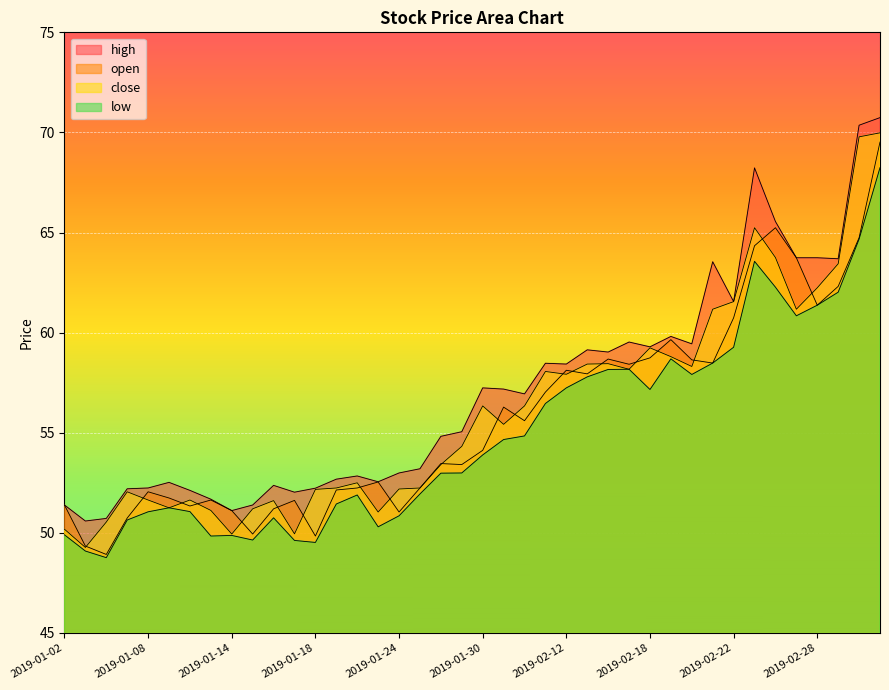

What position from the left is 2019-03-05?

40